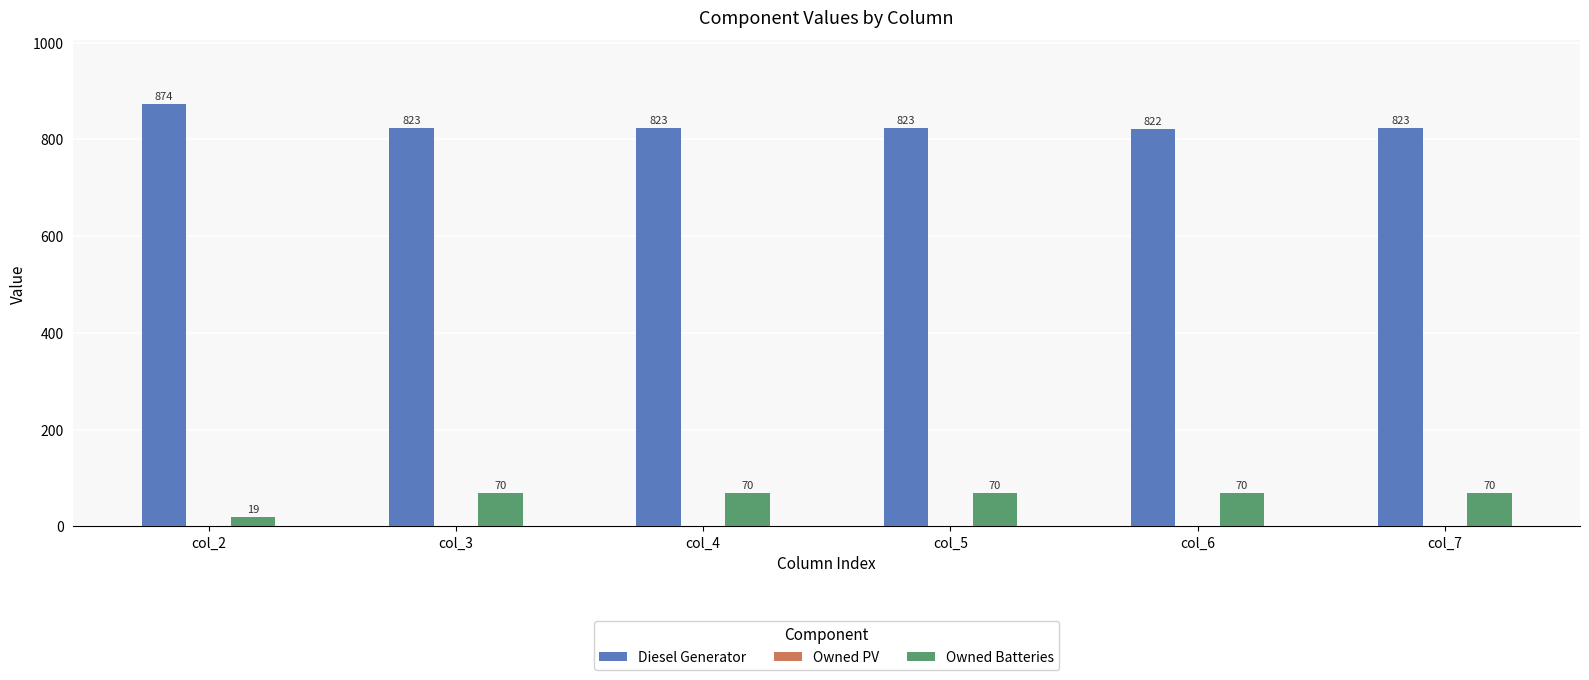

Is the value of Diesel Generator at col_7 greater than the value of Owned Batteries at col_7?

Yes